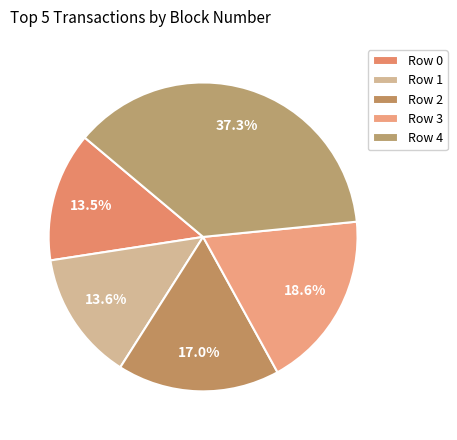

How many slices are in this pie chart?

5